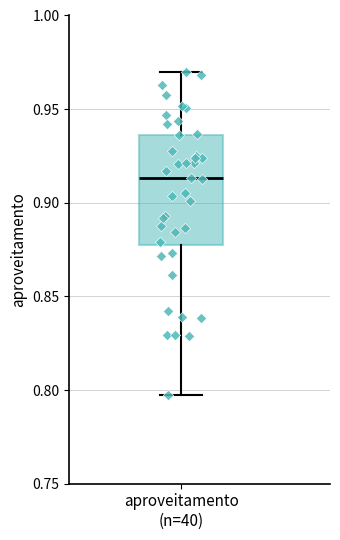

Read this box plot against the y-axis: the position of the median line, the range covered by the box, and the ends of both whiskers. The values are not printed on the chart, so give them approximately, as read against the axis.

median 0.915, box 0.880 to 0.935, whiskers 0.795 to 0.970